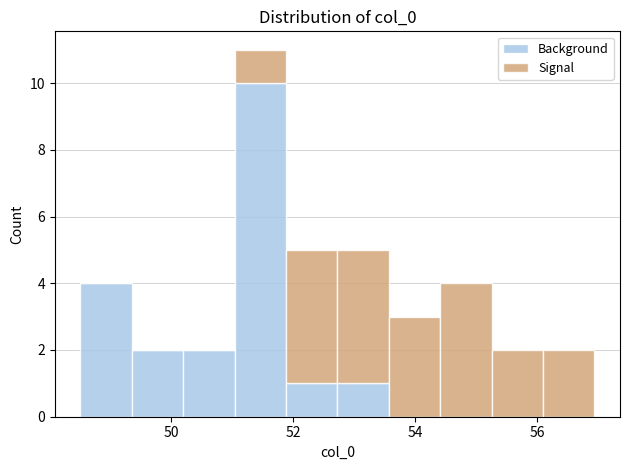

Which range on the x-axis has the tallest stacked bar (by total height)?

51.0 to 51.8